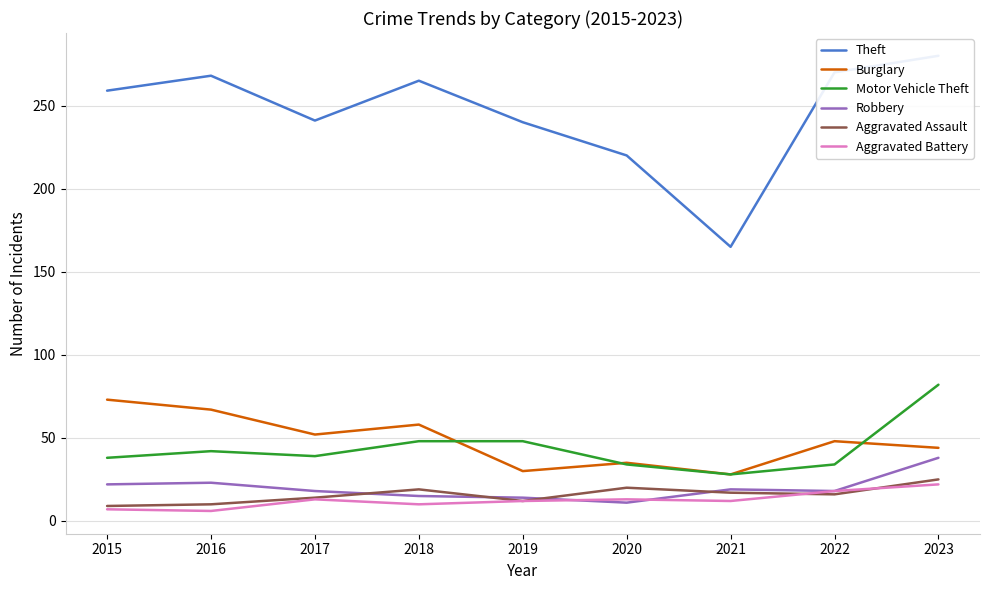

True or false: Aggravated Battery and Theft cross at least once.

False